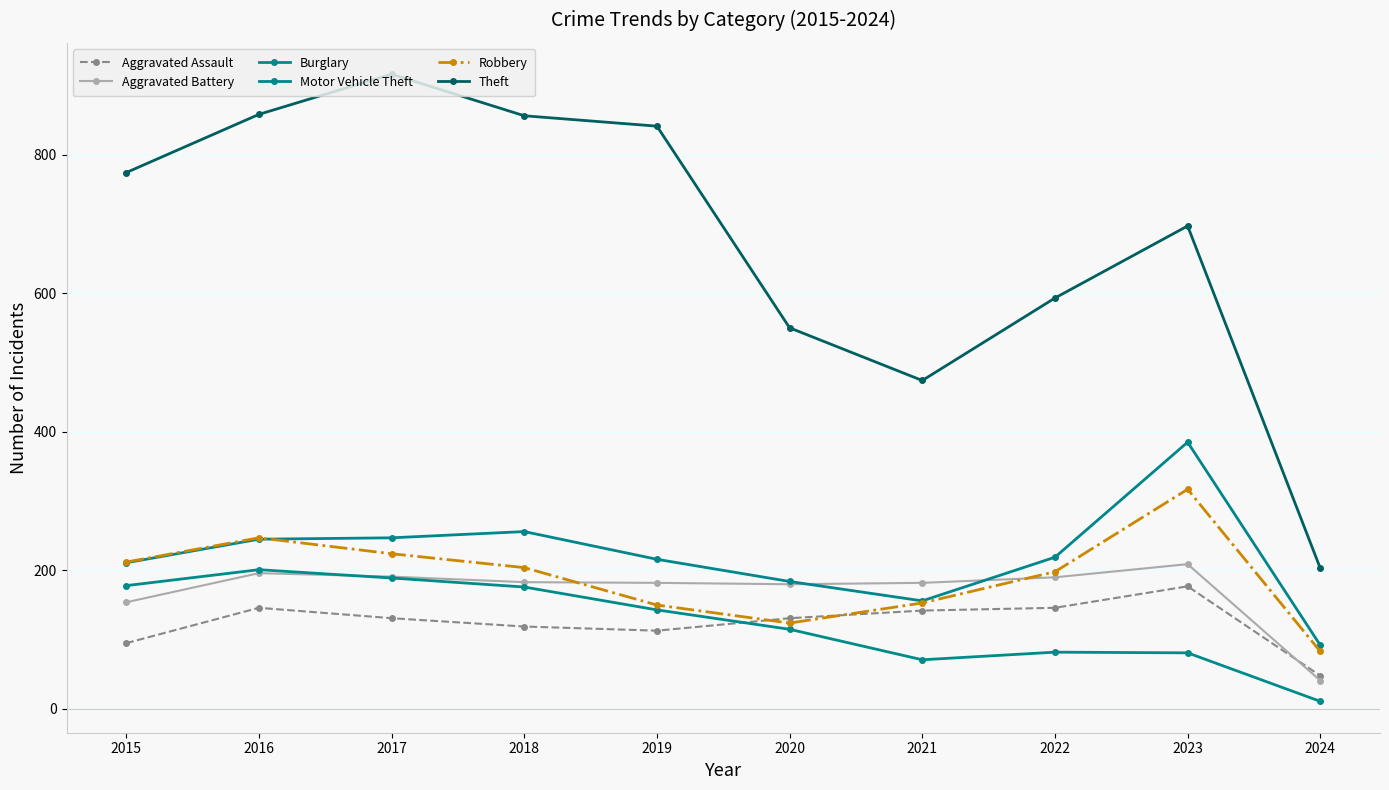

At which label does Robbery reach its peak?

2023